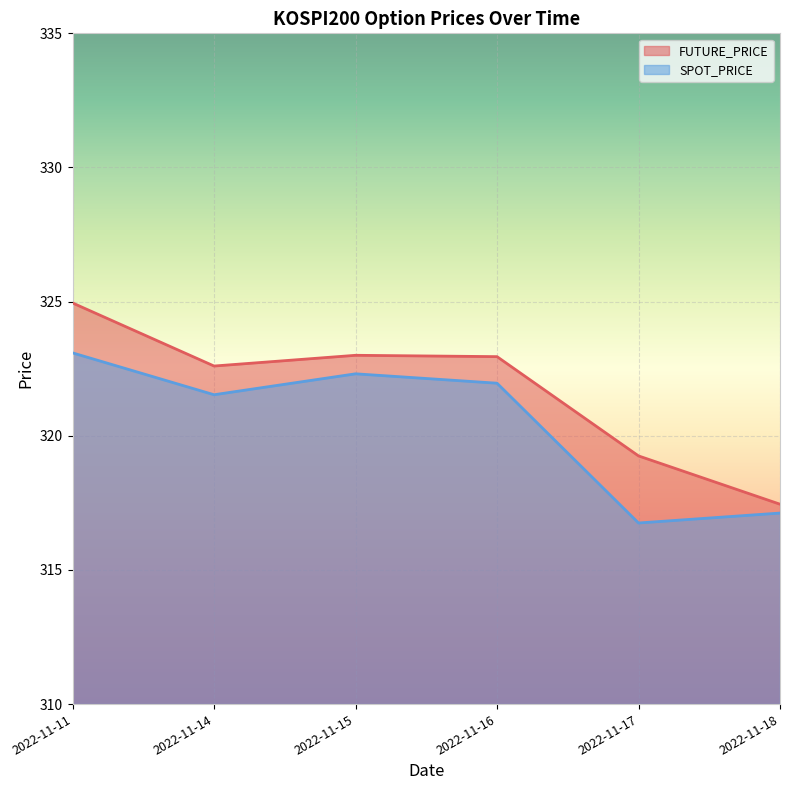

How many lines are shown in the chart?

2